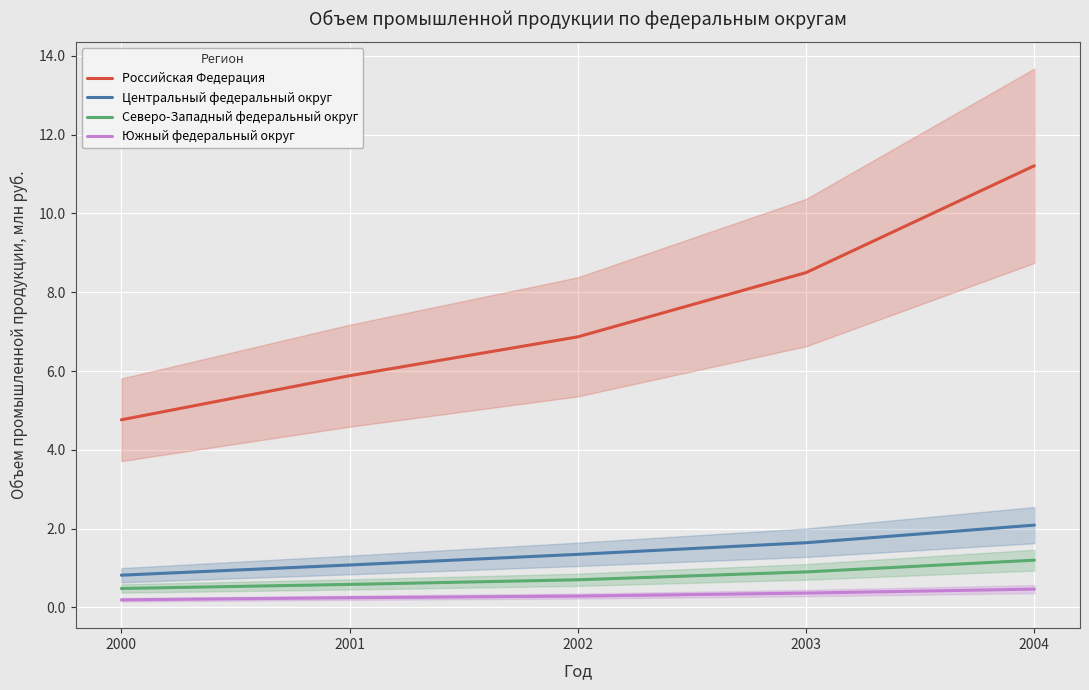

Is this an area chart (filled region under the line)?

No